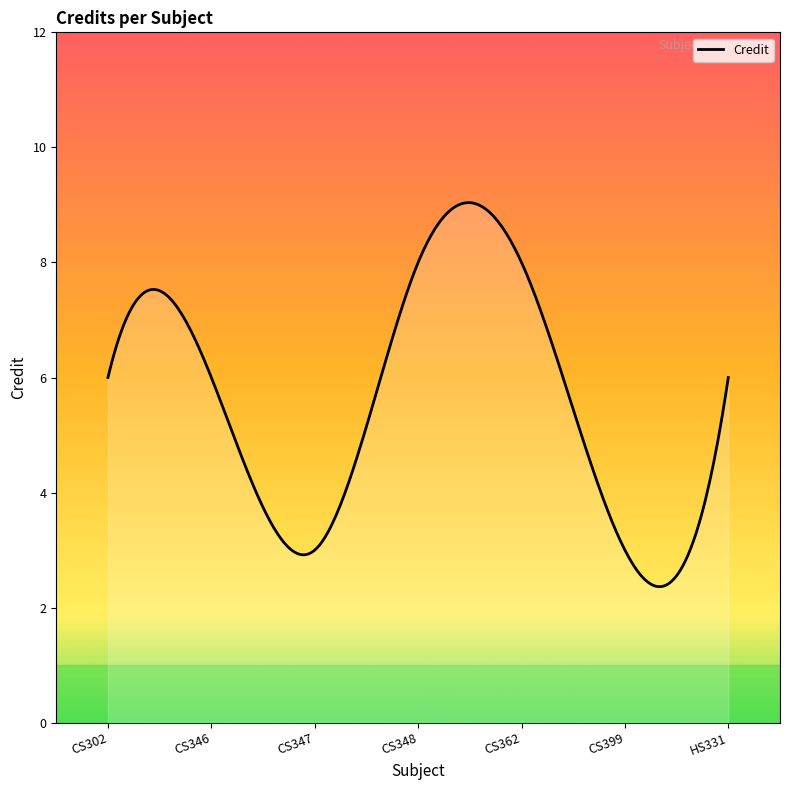

How many distinct data groups are displayed?

1